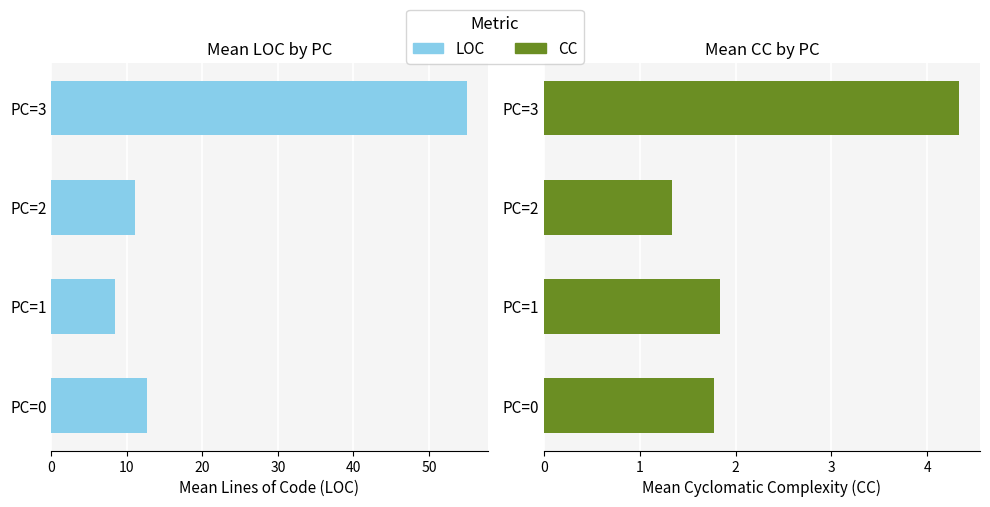

What is the difference between the maximum and second lowest values in the LOC series?

43.9